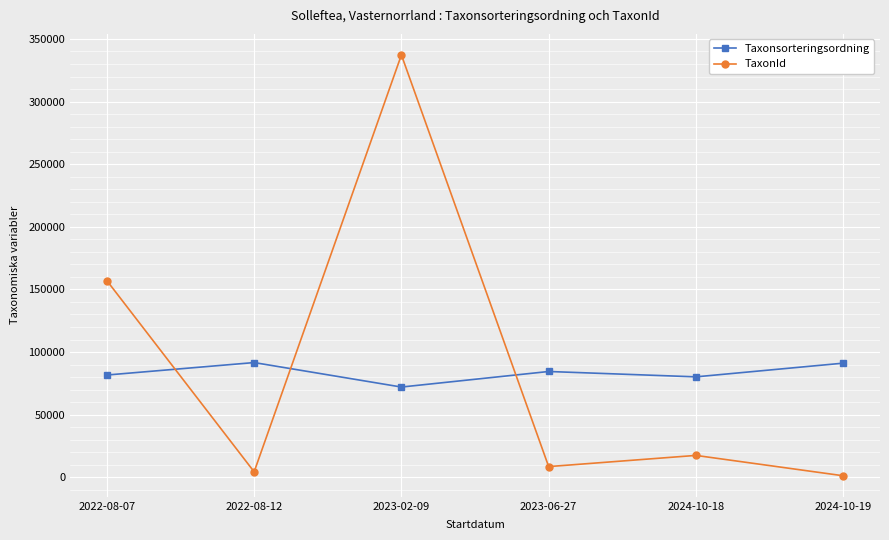

Read the TaxonId value at 2023-02-09, to the nearest 50.

337250